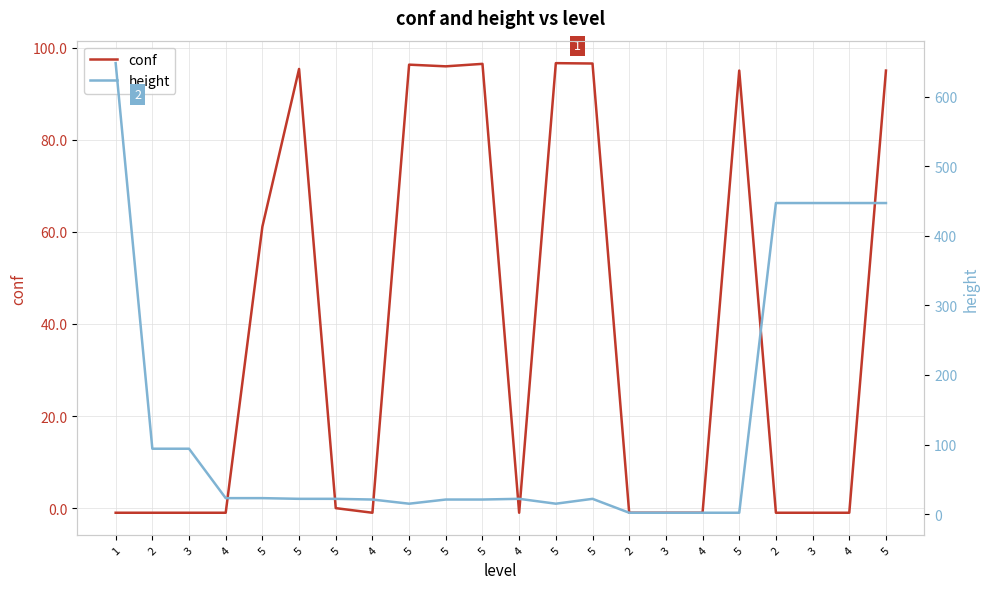

Between 5 and 3, which series saw the biggest shift?

height